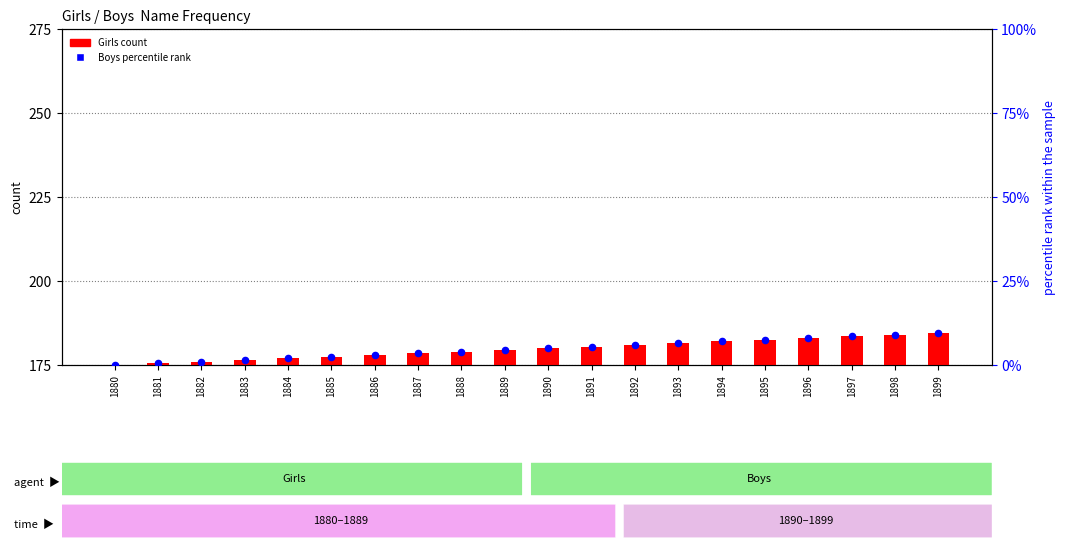

What is the total value across all series at 1882?

177.0